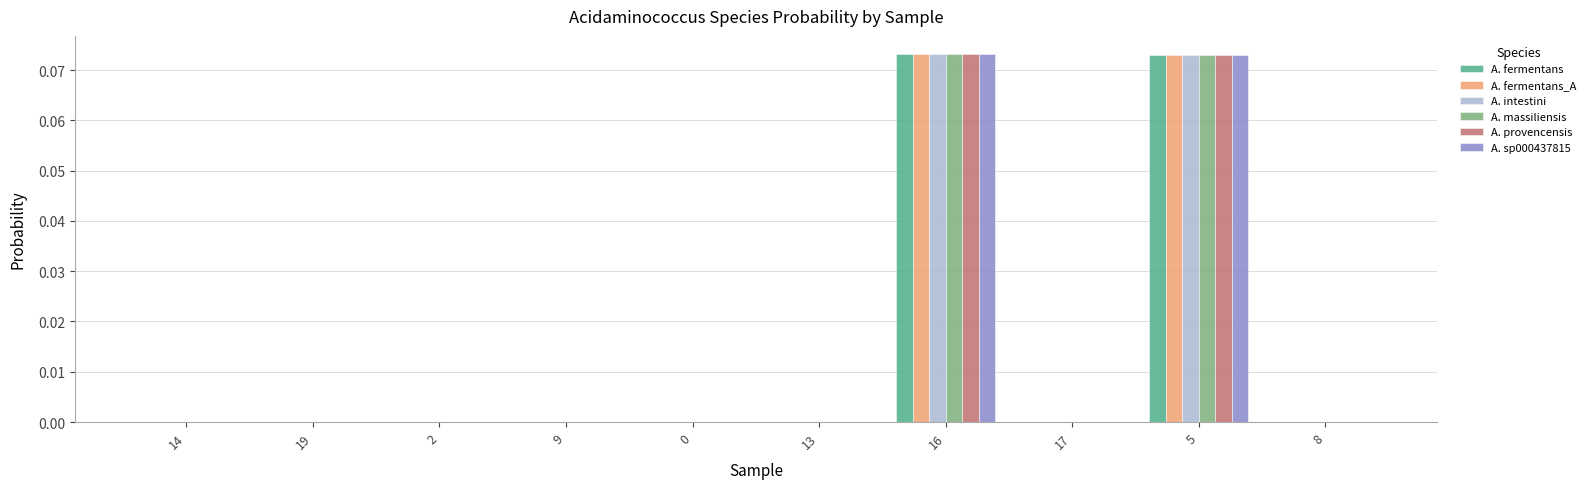

The A. fermentans series shows 0.0 at 17. True or false?

True